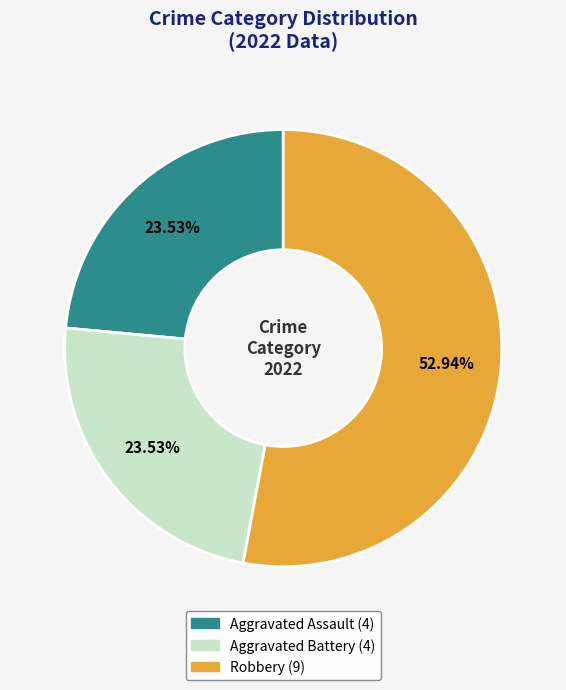

How many segments does this pie chart have?

3